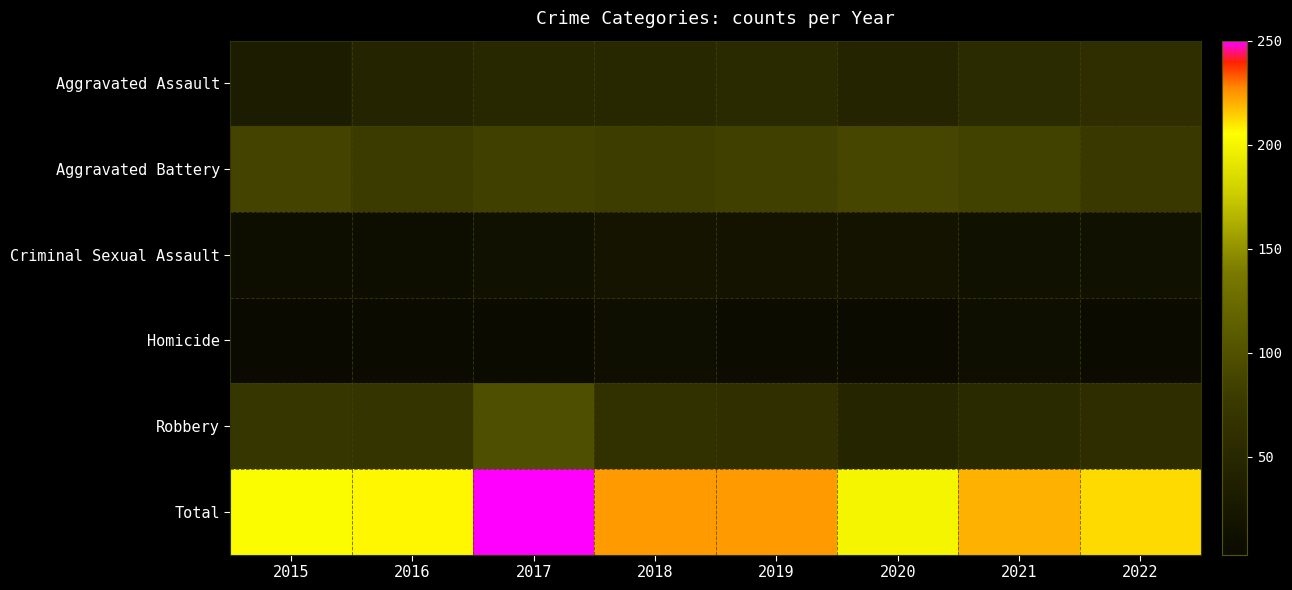

Which has a higher value, 2018 or 2017?

2018